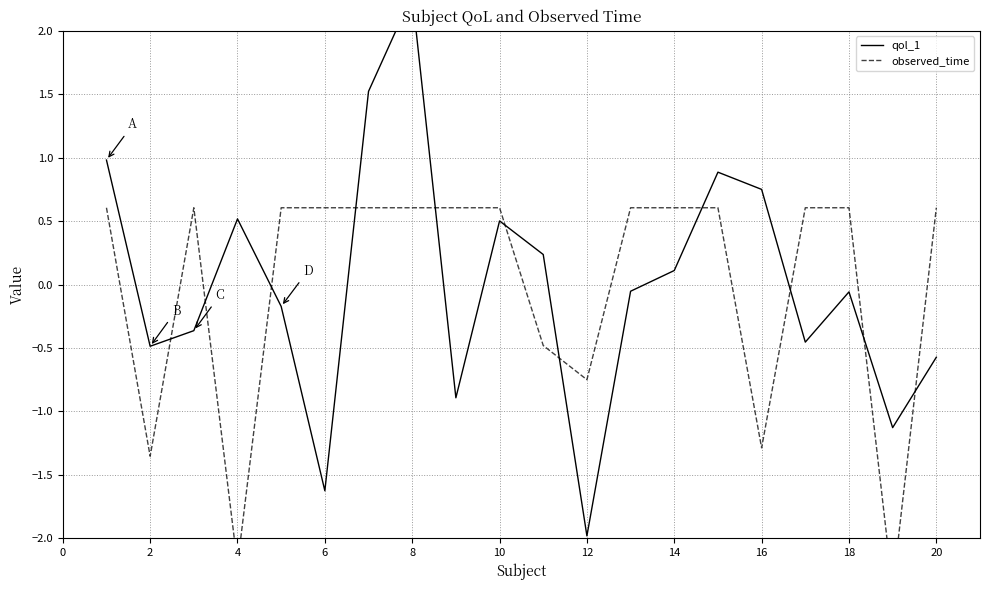

The value of qol_1 at 12 is -1.2. True or false?

False